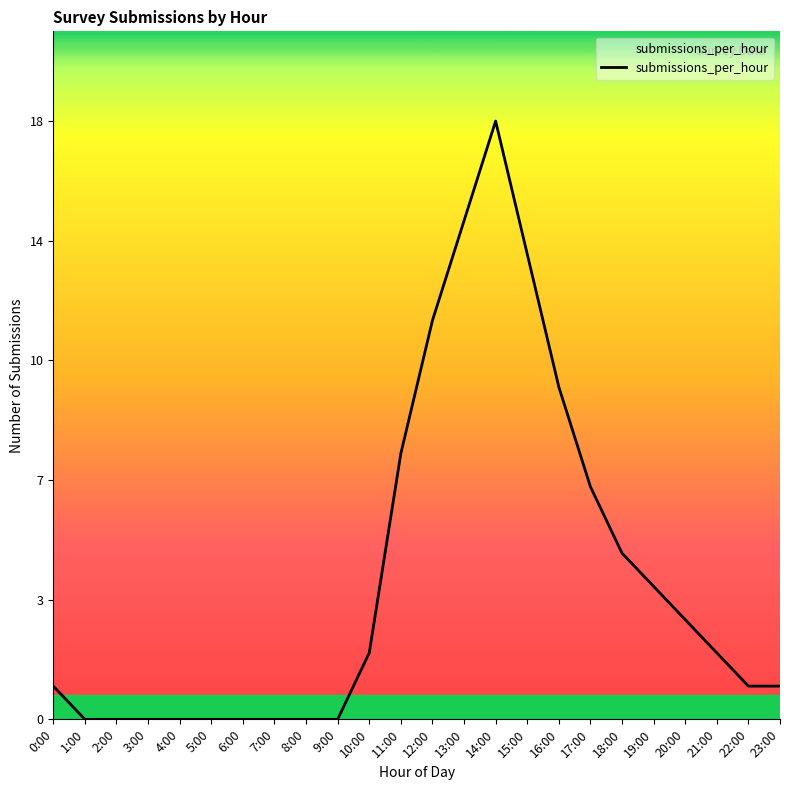

Does the chart have visible grid lines?

No